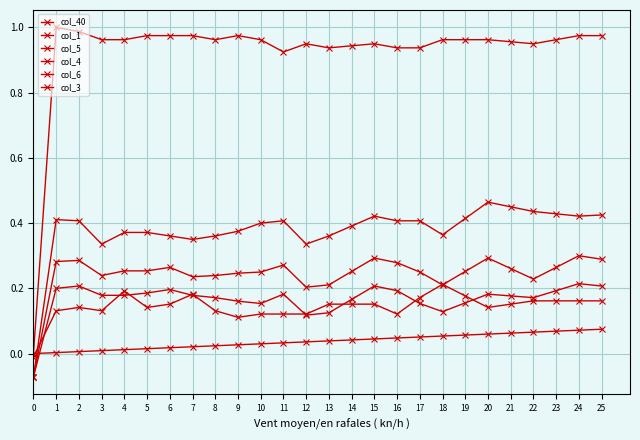

True or false: col_4 and col_1 cross at least once.

False